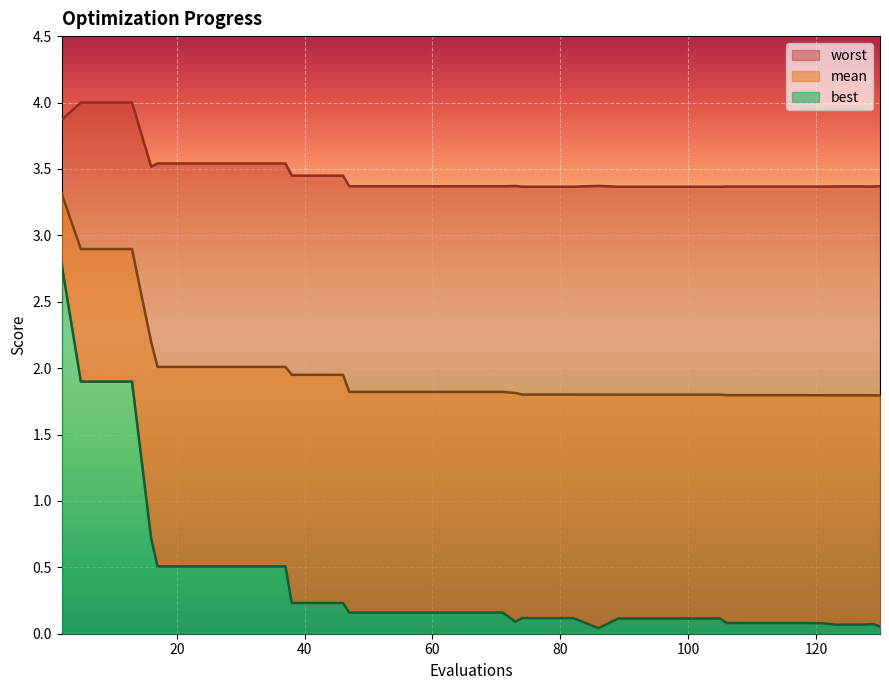

What is the total value across all series at 114?

5.2